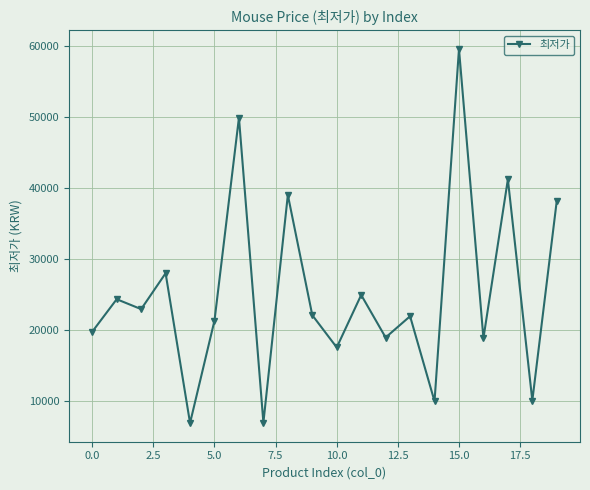

What is the value of the 20th point from the left?

38180